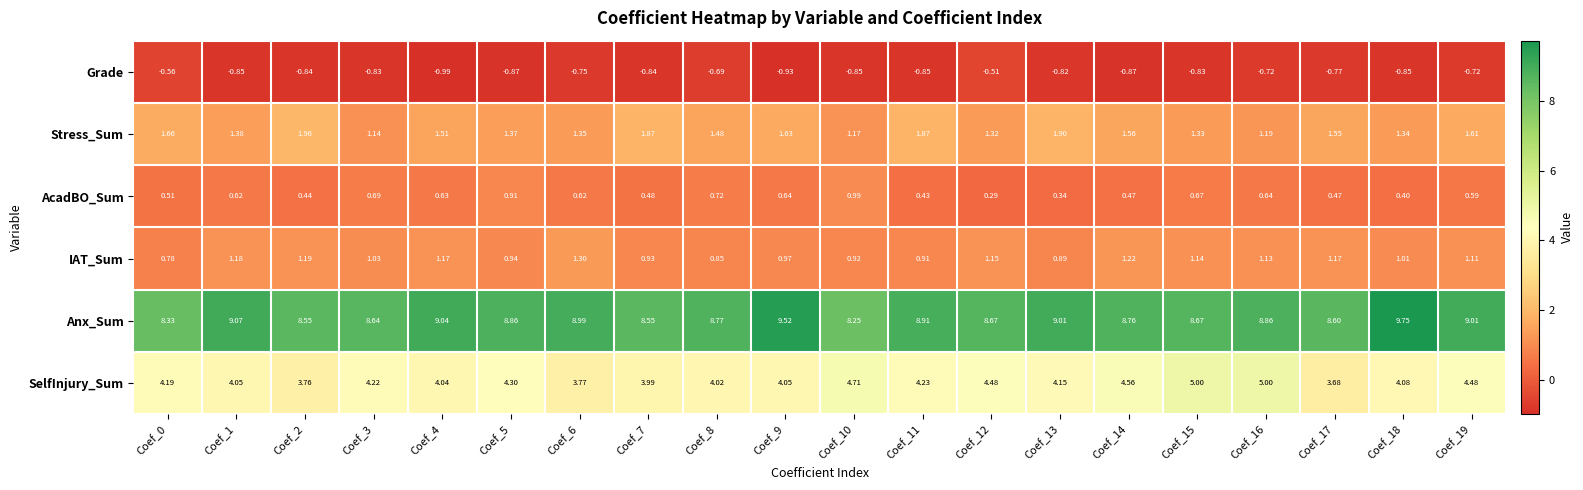

At which category is the sum across all series the highest?

Coef_16